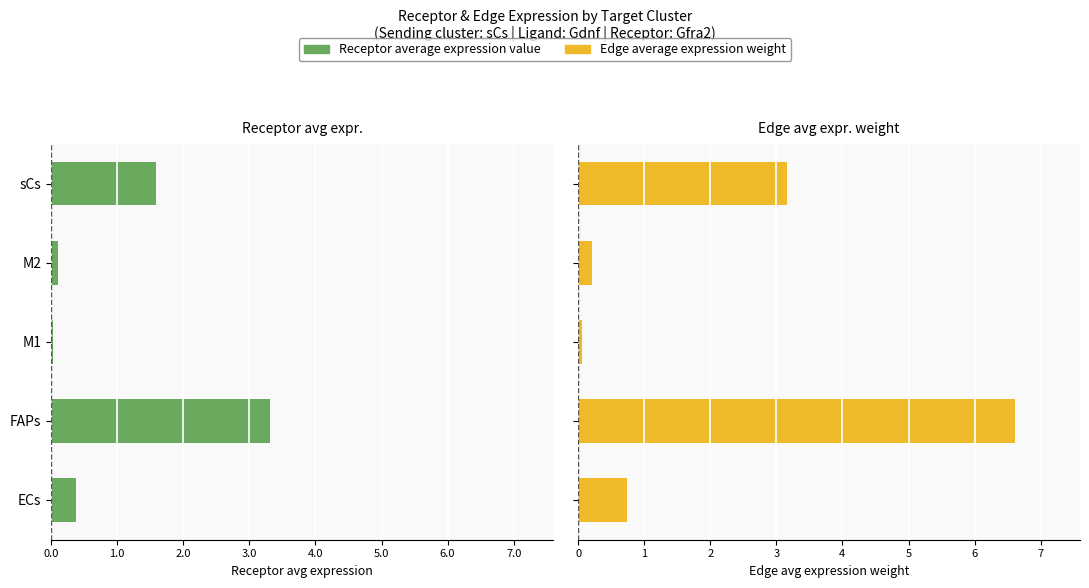

At how many categories does at least one series exceed 0?

5